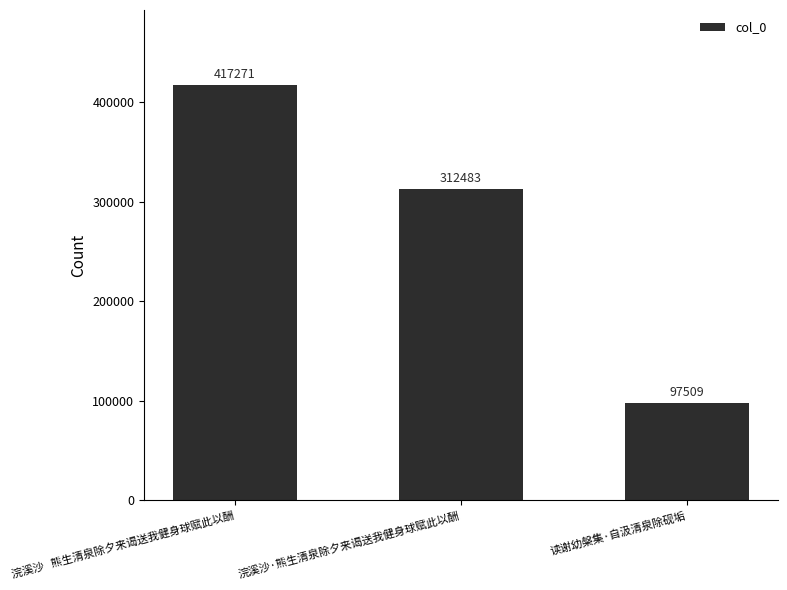

Approximately how many times larger is the value at 读谢幼槃集·自汲清泉除砚垢 compared to 浣溪沙   熊生清泉除夕来谒送我健身球赋此以酬?

0.2